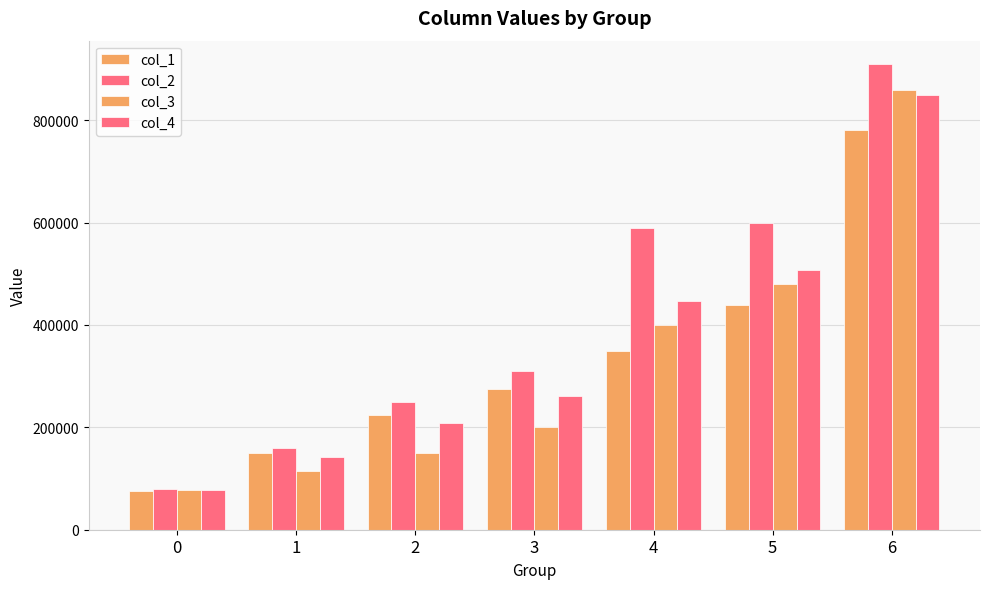

How many categories are shown in the chart?

7